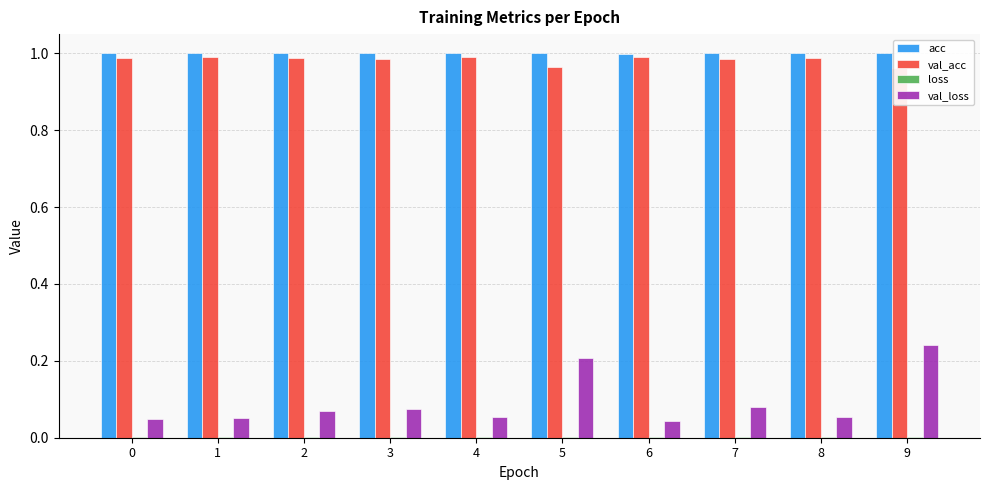

What is the value of the val_acc bar at the 7th from the left?

1.0